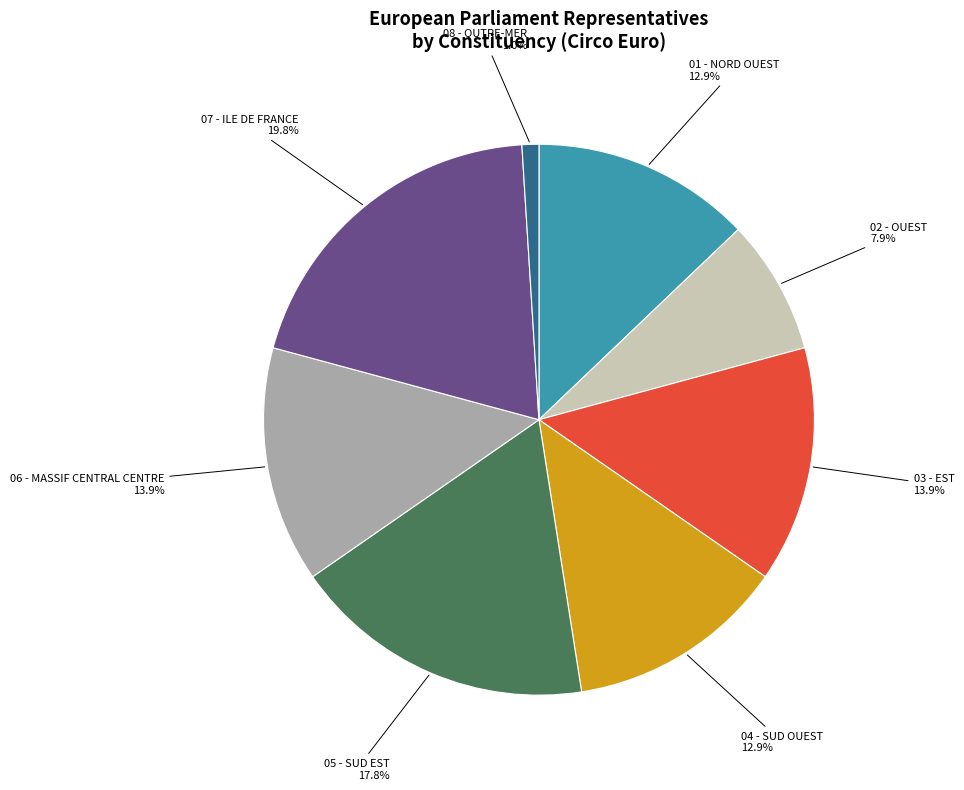

Do 06 - MASSIF CENTRAL CENTRE and 02 - OUEST together represent more than half of the pie?

No